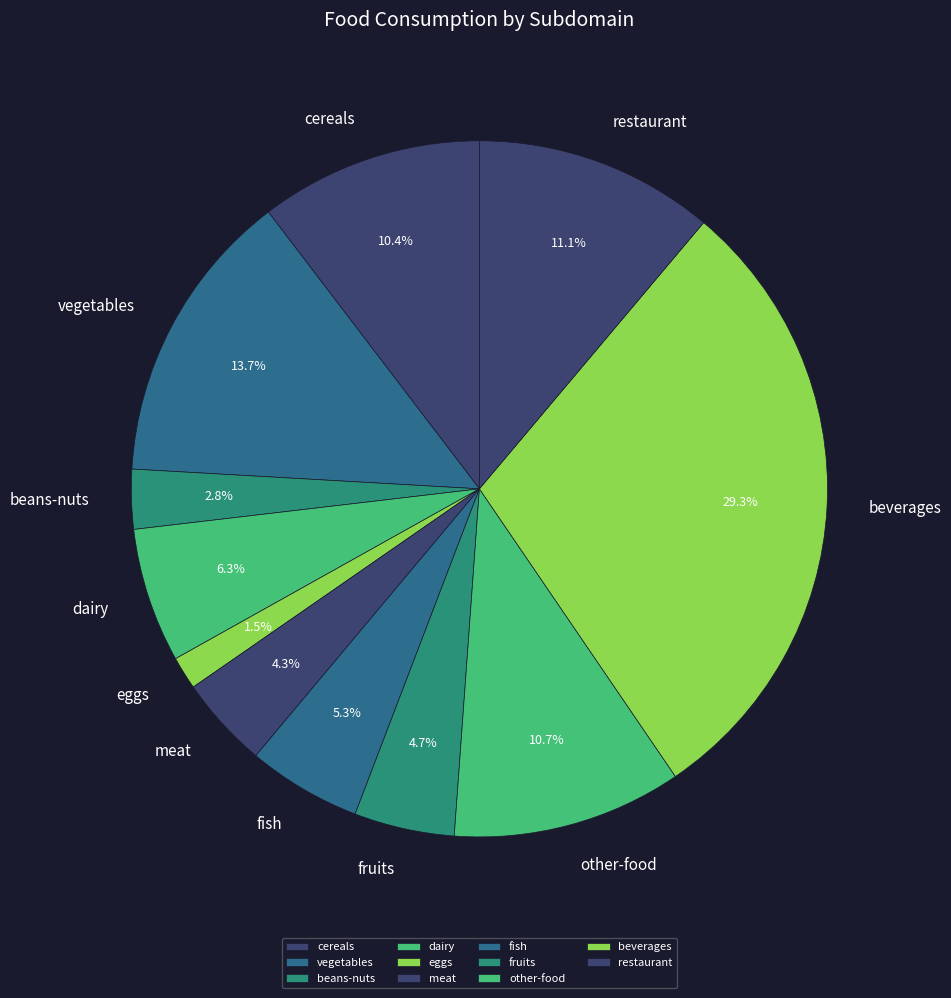

Is there any slice that represents more than half of the pie?

No